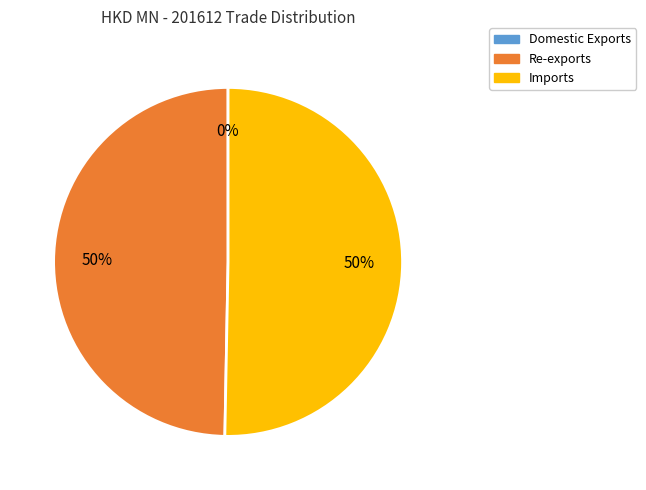

What is the ratio of the value at Imports to the value at Re-exports?

1.0